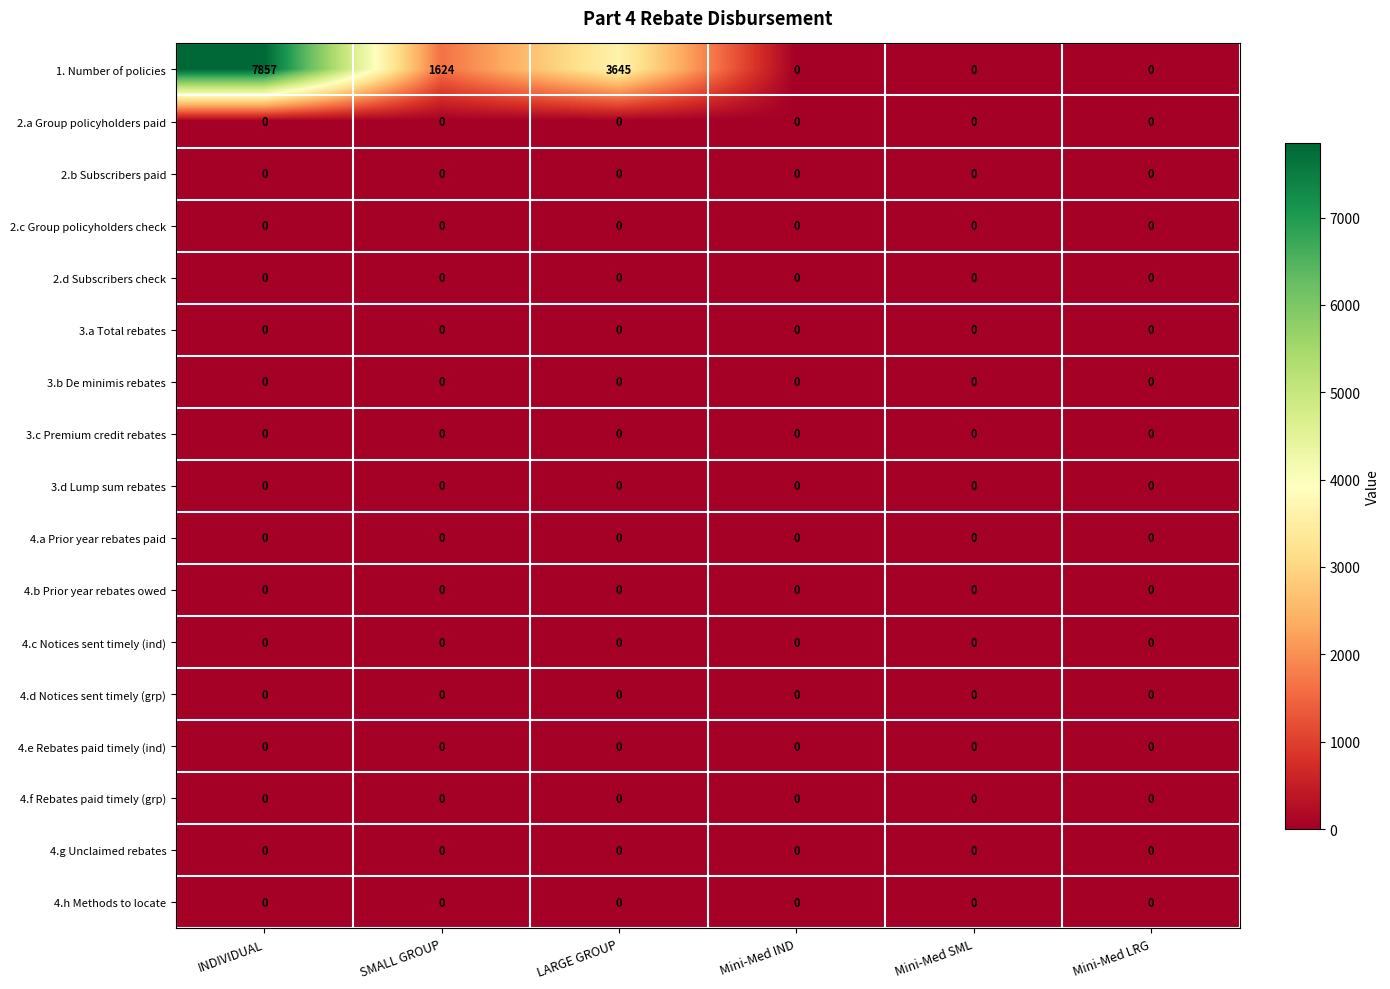

What is the maximum value shown in the chart?

7857